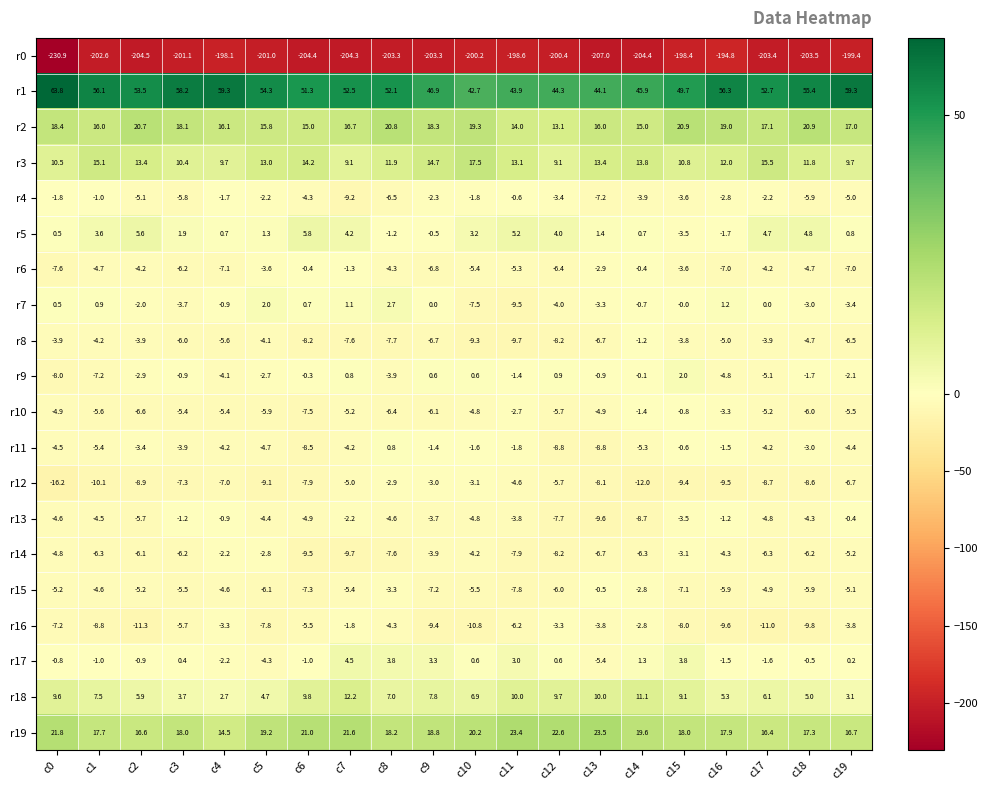

What is the average value of the r14 series?

-5.9